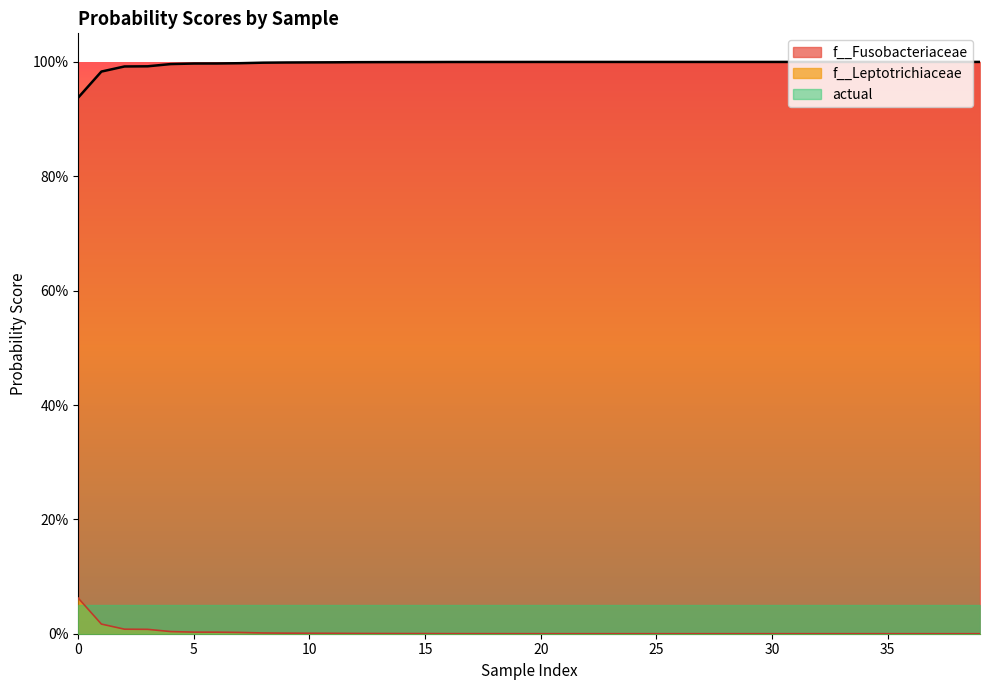

True or false: f__Leptotrichiaceae and f__Fusobacteriaceae intersect in this chart.

False